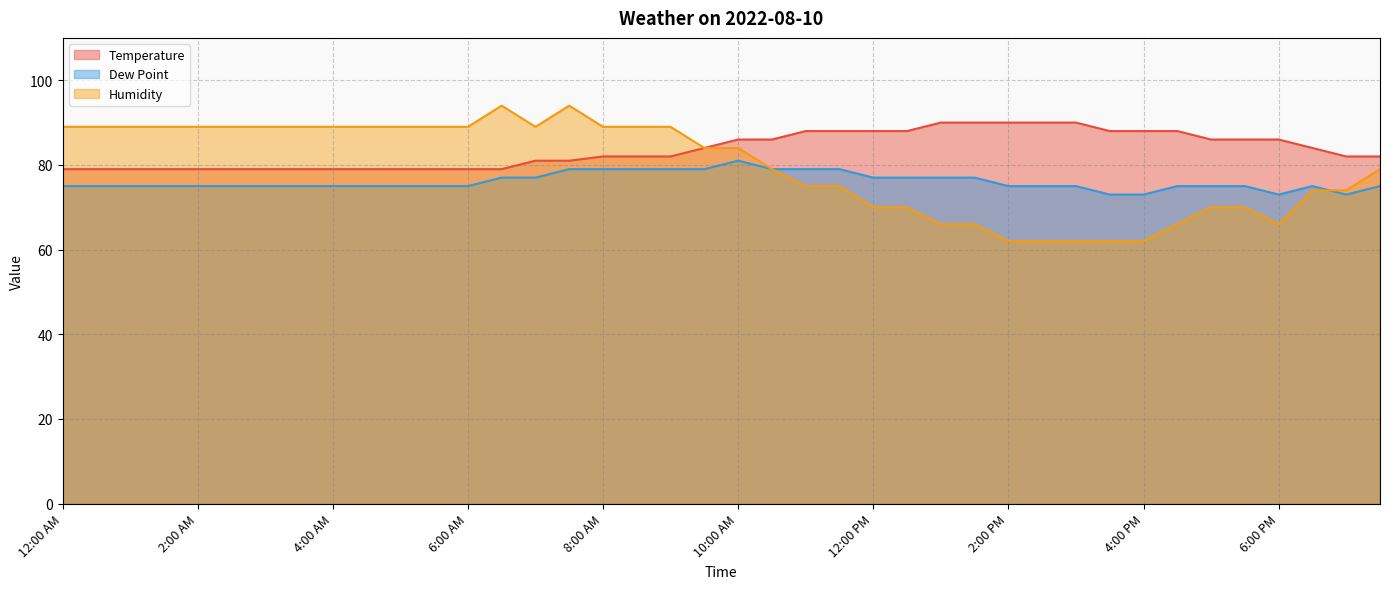

What is the highest value of the Temperature series?

90